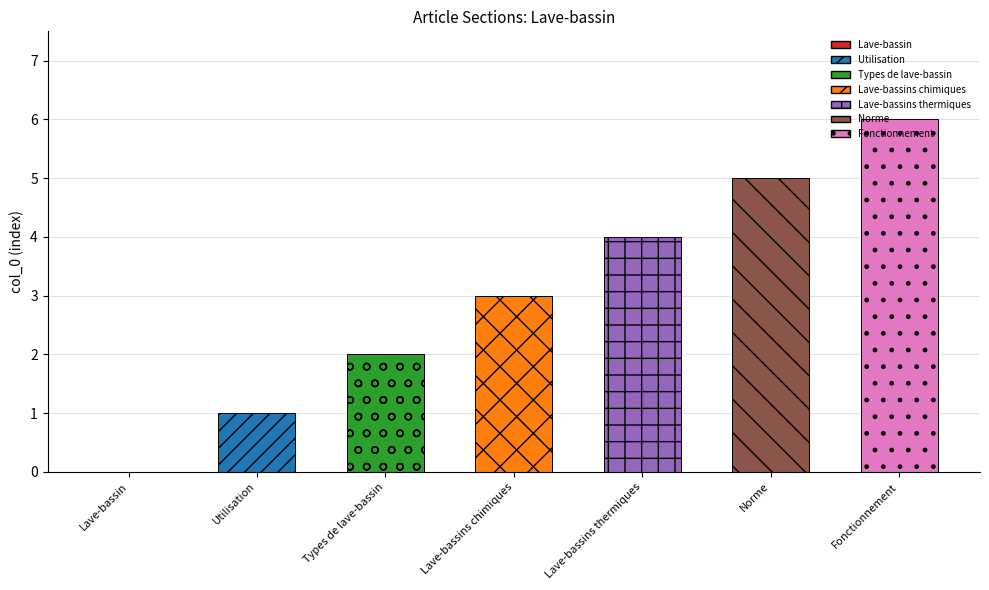

Reading left to right, transcribe all the data shown in this chart.

0	1	2	3	4	5	6